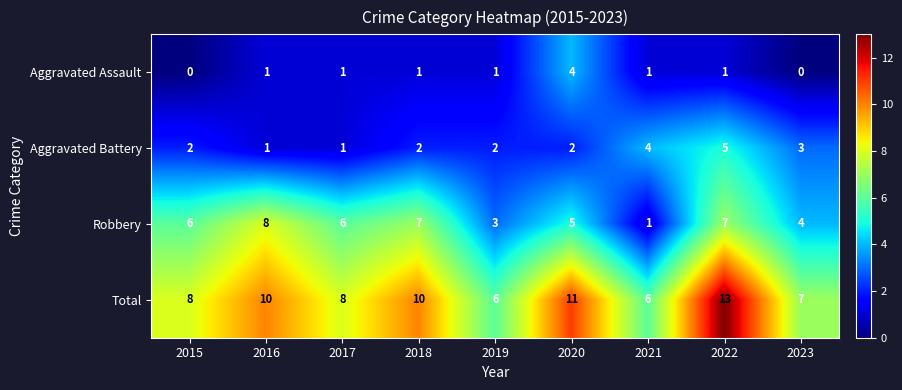

Where is Aggravated Battery nearest to the value 3?

2023